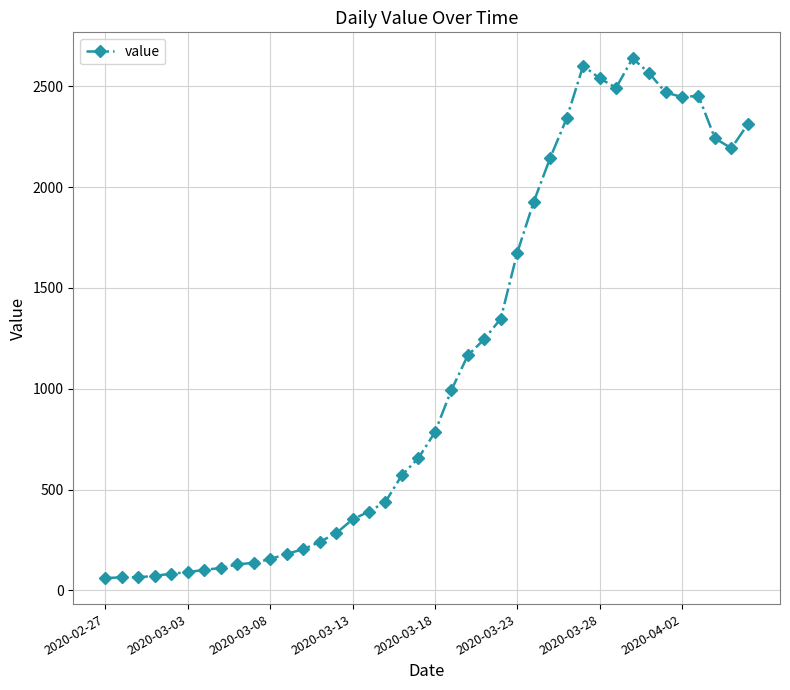

What is the sum of all values?

44971